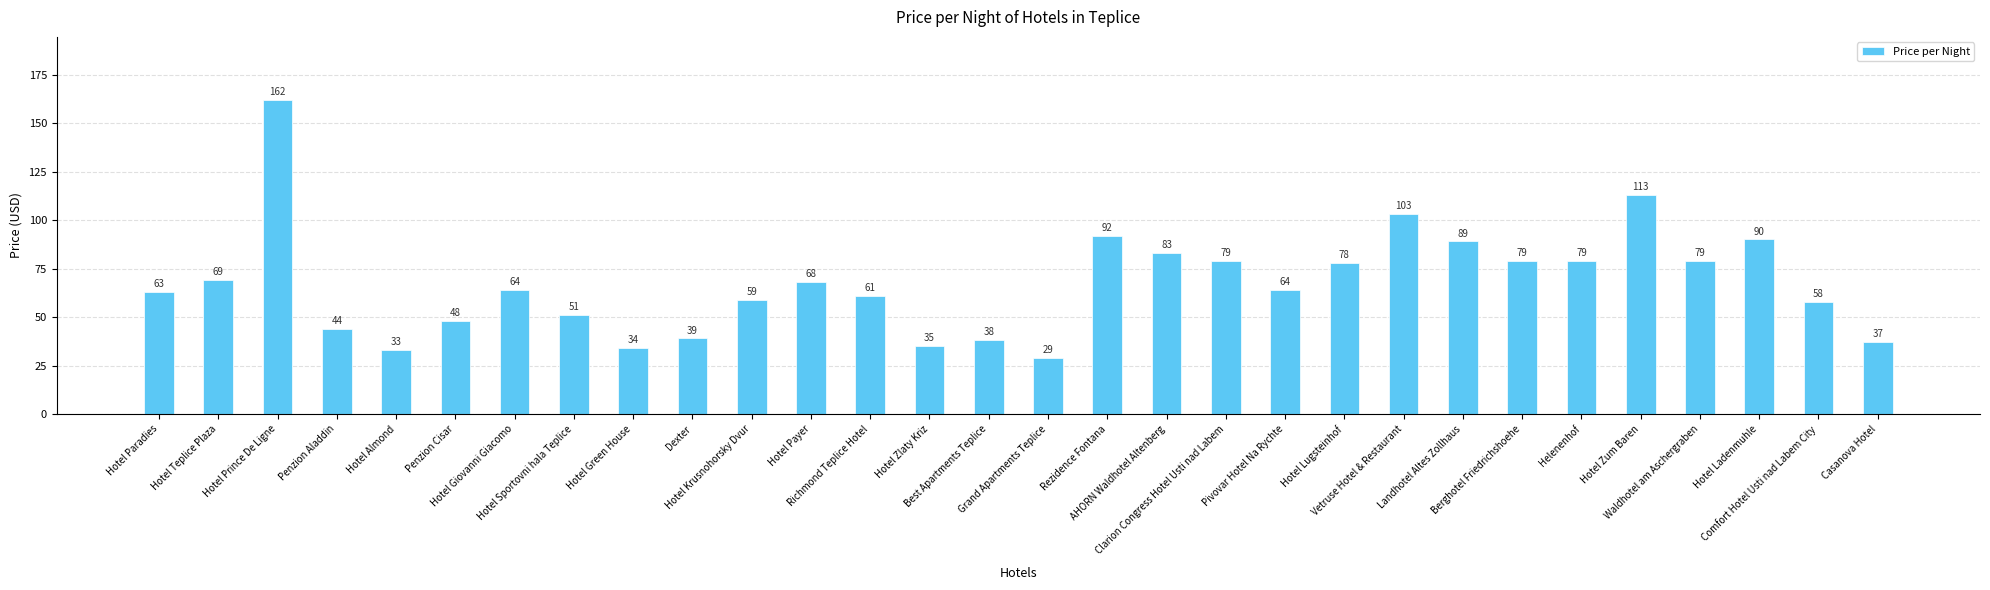

What is the label of the 18th bar from the left?

AHORN Waldhotel Altenberg